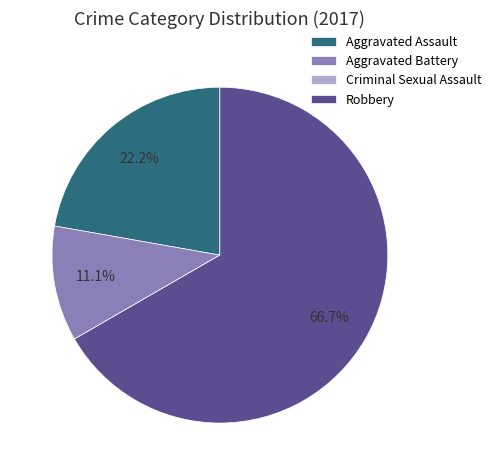

Does Aggravated Assault represent more than half of the total?

No